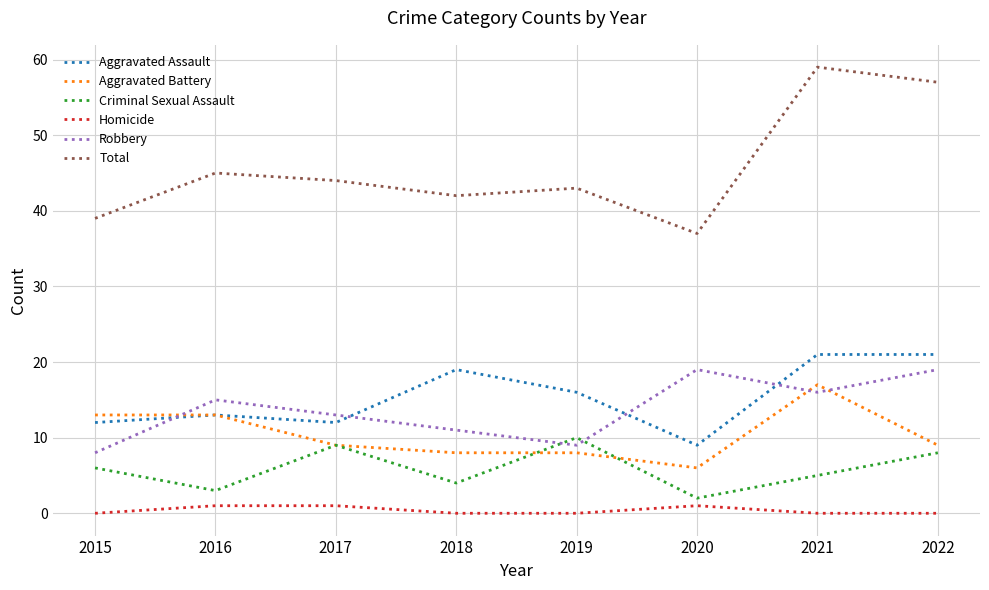

What is the sum of the Total values at 2017 and 2021?

103